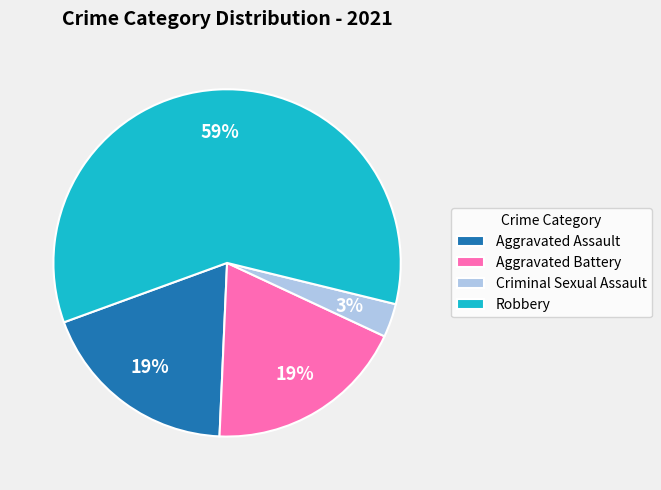

Which category accounts for the majority?

Robbery